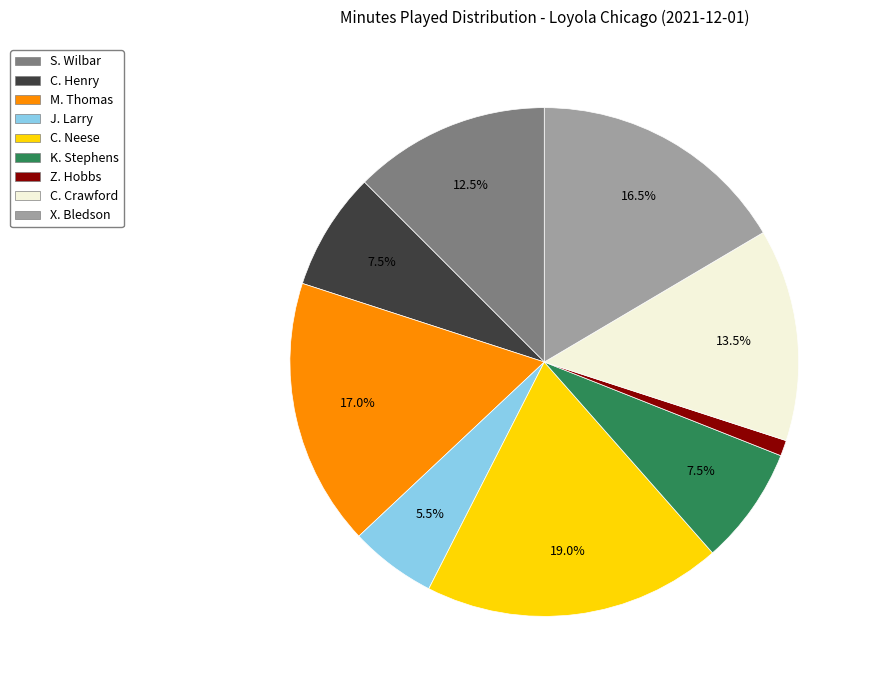

How many slices are in this pie chart?

9